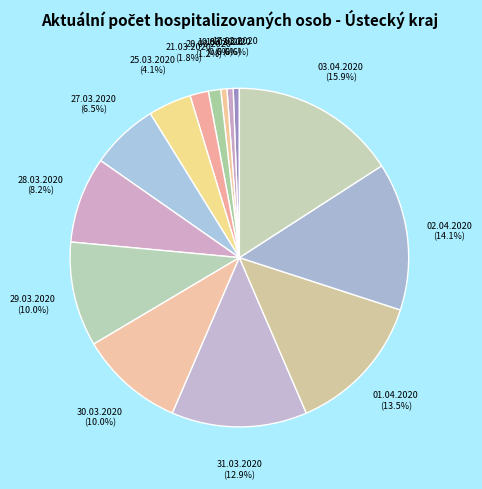

Count the number of slices in the pie.

14